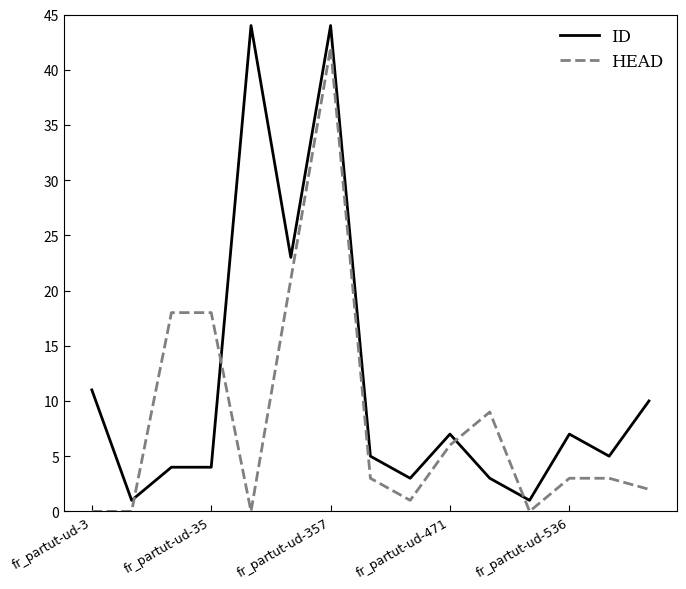

What is the difference between the second highest and minimum values in the HEAD series?

21